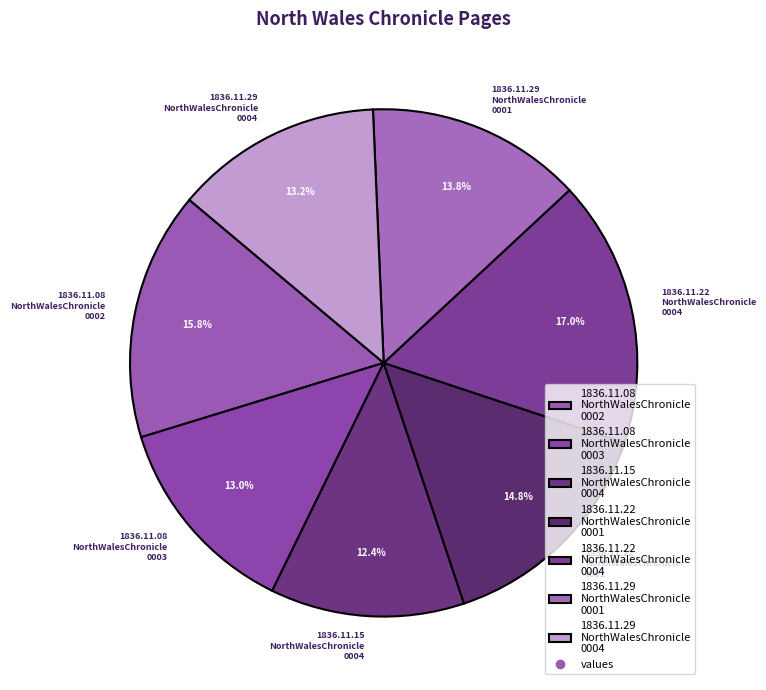

Between 1836.11.15 NorthWalesChronicle 0004 and 1836.11.08 NorthWalesChronicle 0002, which is larger?

1836.11.08 NorthWalesChronicle 0002